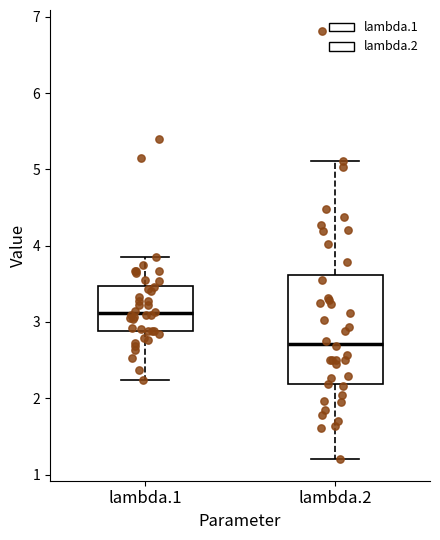

Reading left to right, read every box against the y-axis: the position of its median line, the range the box covers, and the ends of its whiskers. The values are not printed on the chart, so give them approximately, as read against the axis.

lambda.1: median 3.1, box 2.9 to 3.5, whiskers 2.2 to 3.8
lambda.2: median 2.7, box 2.2 to 3.6, whiskers 1.2 to 5.1